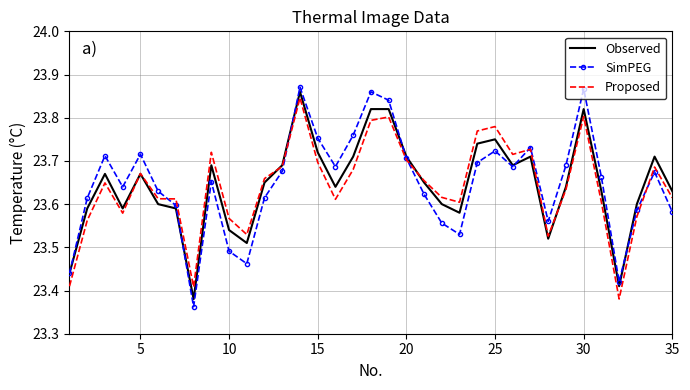

Which series has the largest range (max minus min)?

SimPEG